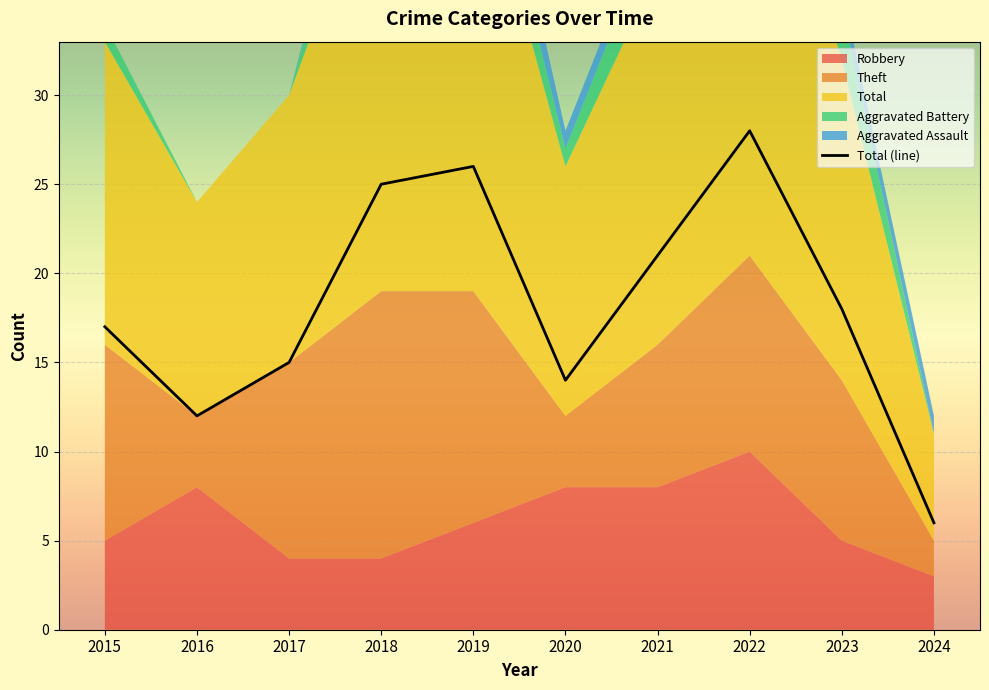

Rank the categories by value from highest to lowest.

2022, 2019, 2018, 2021, 2023, 2015, 2017, 2020, 2016, 2024